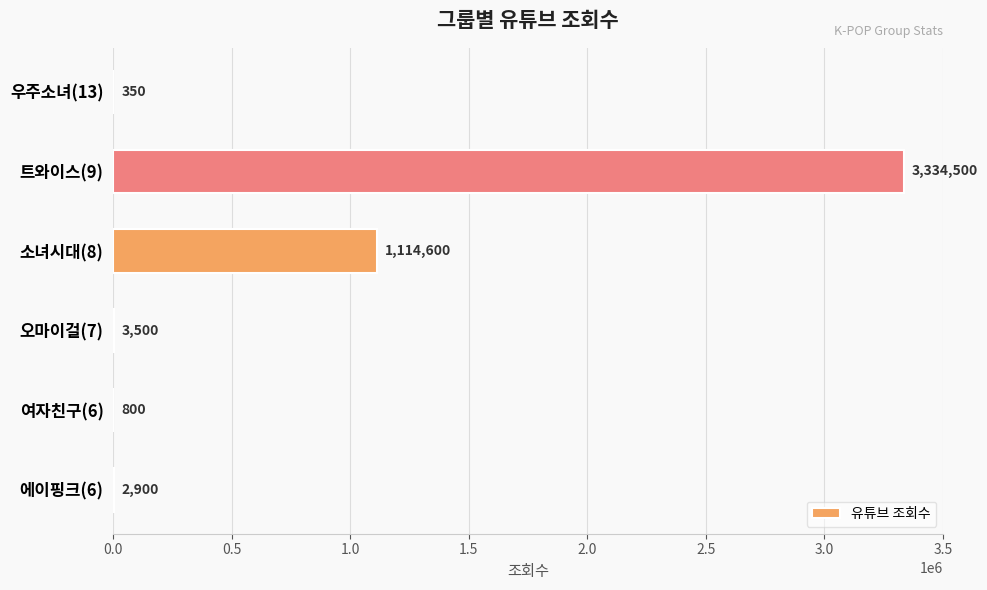

At which label is the value closest to 1667425?

소녀시대(8)